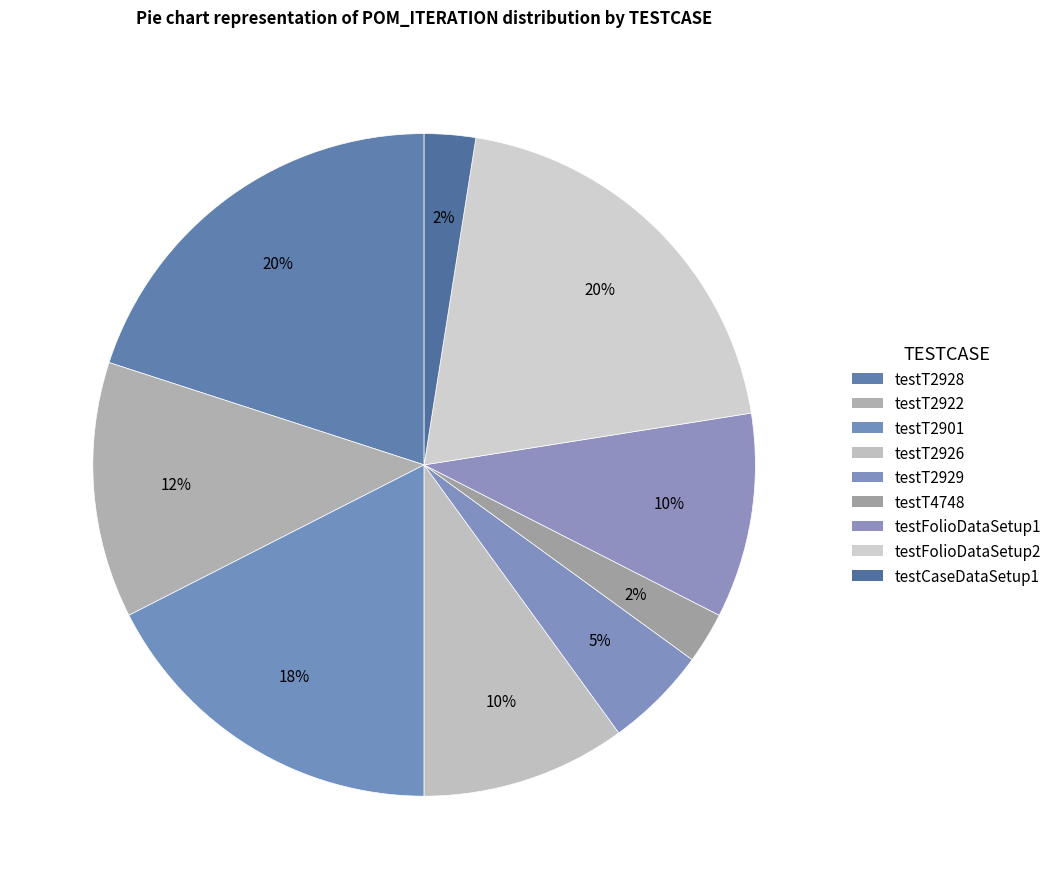

Is it true that testT2901 is 18% of the pie?

True